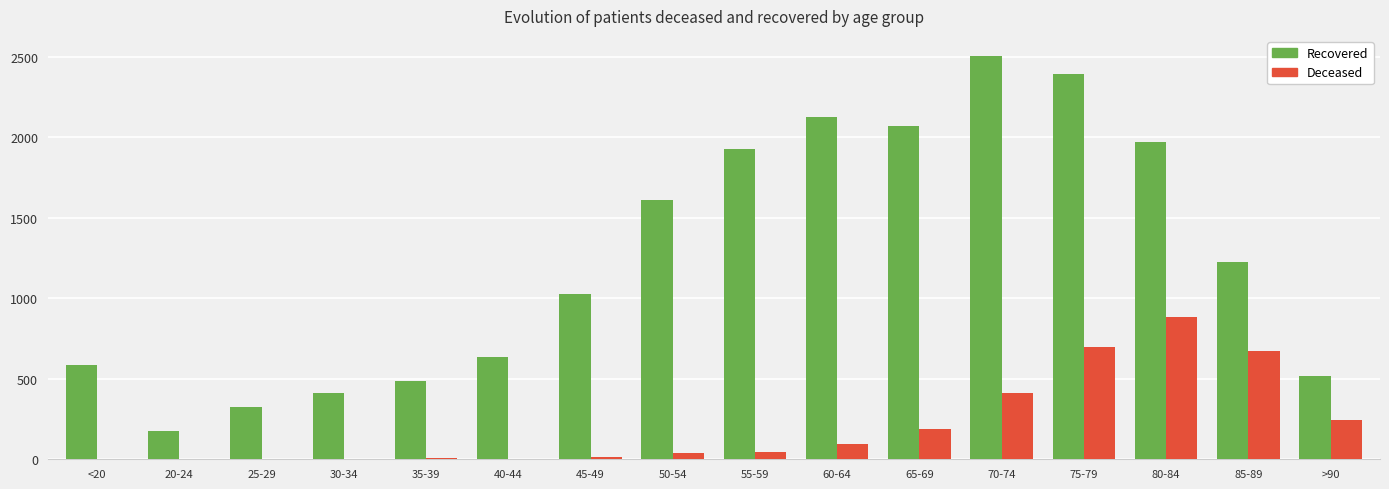

Count the number of categories in the chart.

16